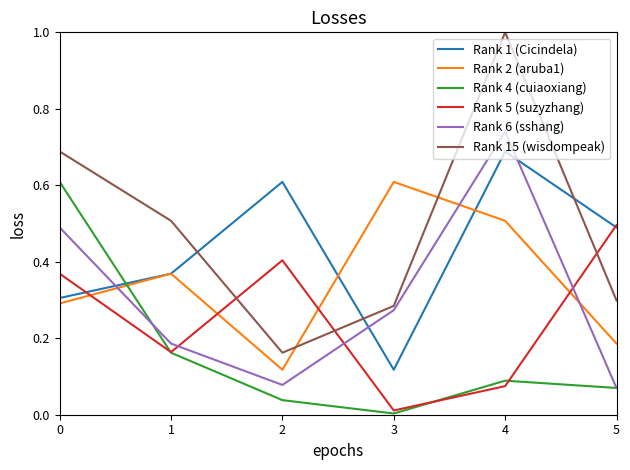

Which series has the widest spread of values?

Rank 15 (wisdompeak)